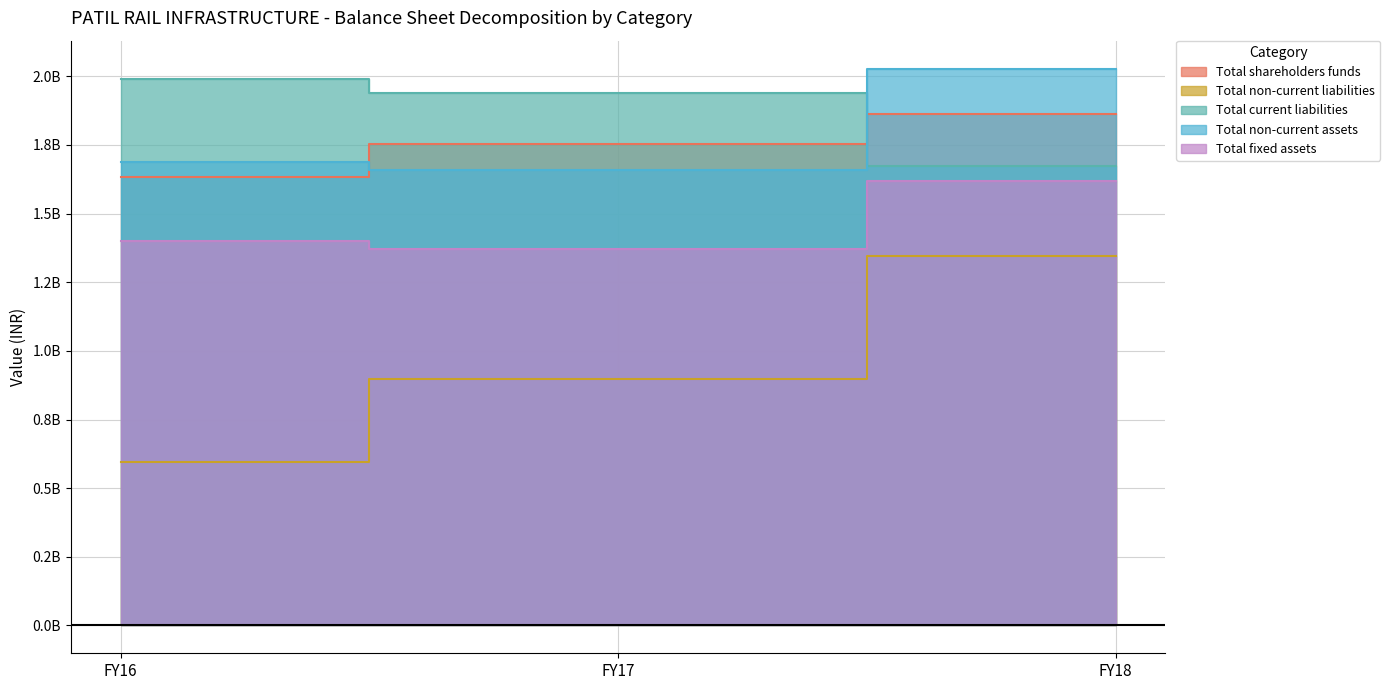

What is the spread (max minus min) of values at FY18?

684266000